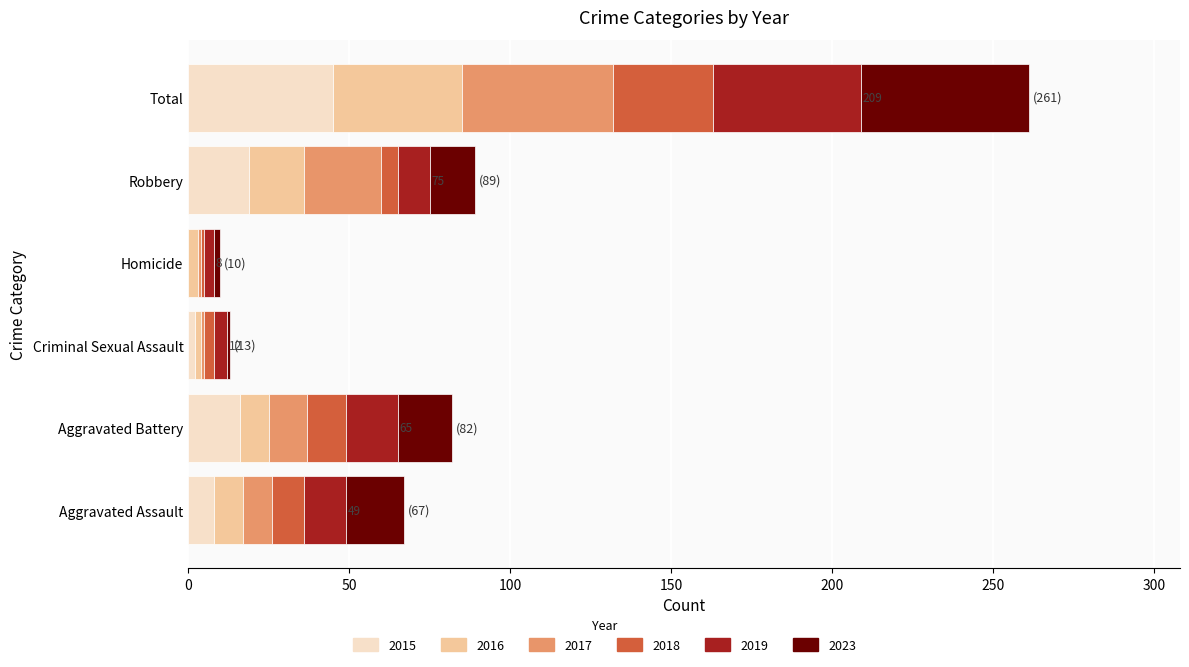

How many distinct data groups are displayed?

6